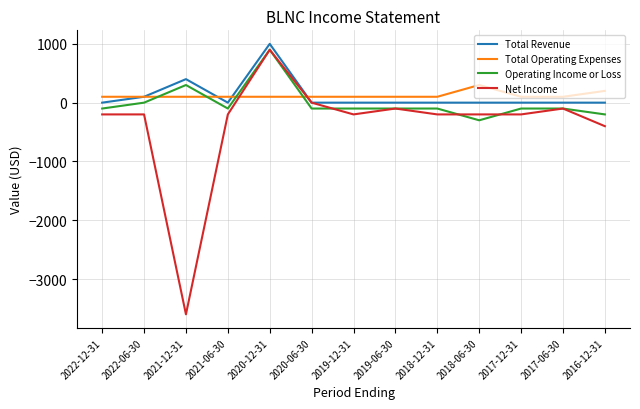

At which category is the sum across all series the highest?

2020-12-31